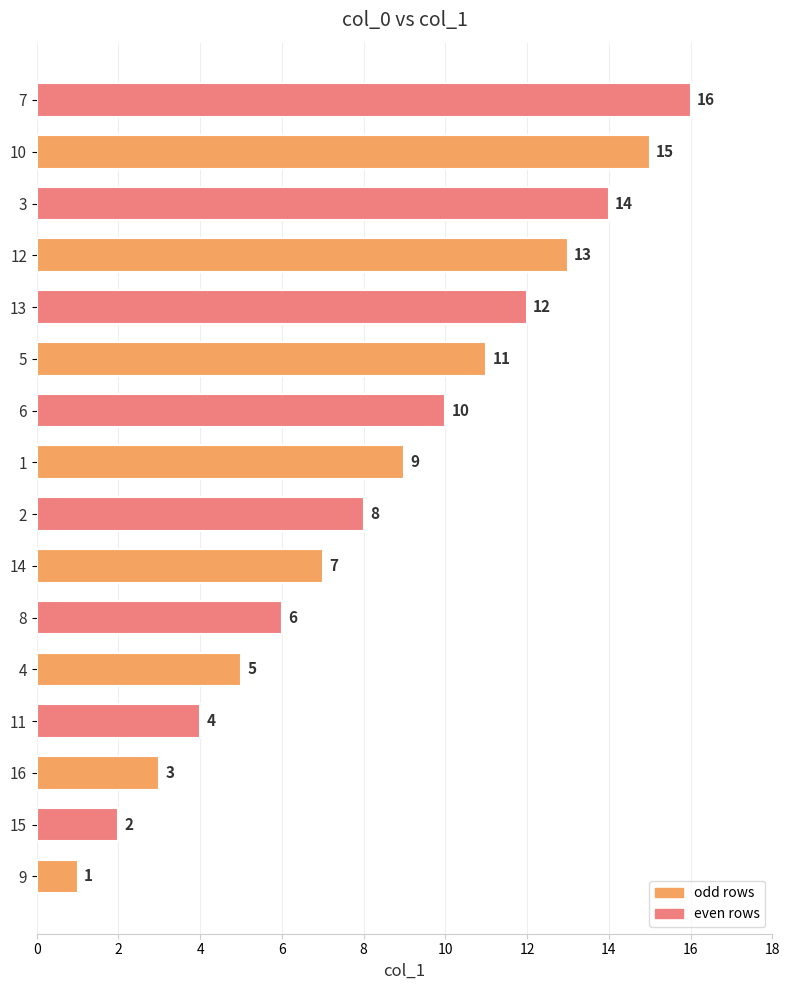

What is the difference between the values at 5 and 15?

9